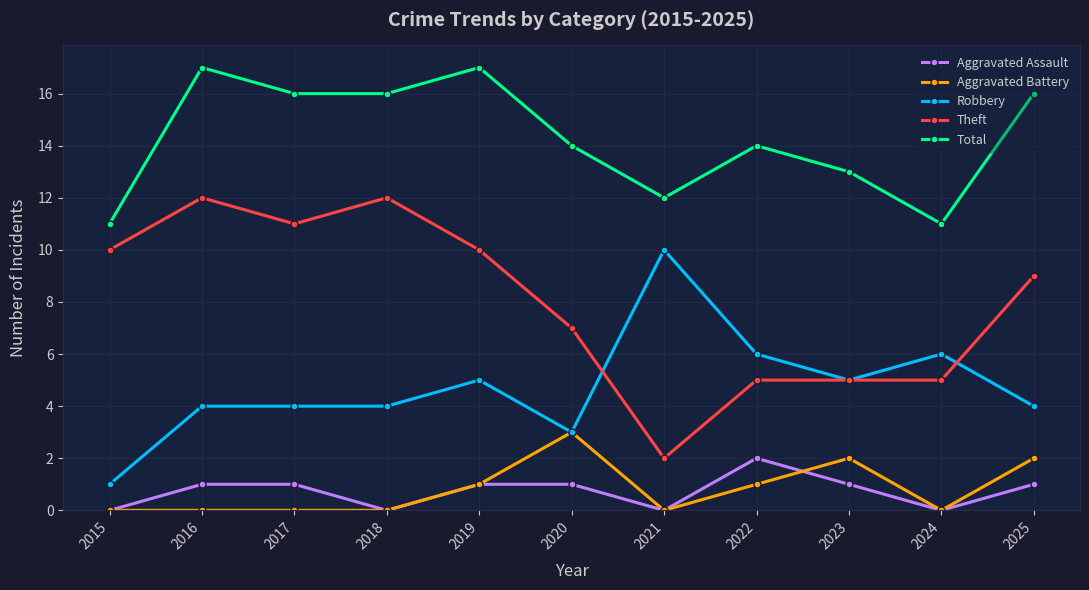

List the series in order of their peak value, lowest first.

Aggravated Assault, Aggravated Battery, Robbery, Theft, Total